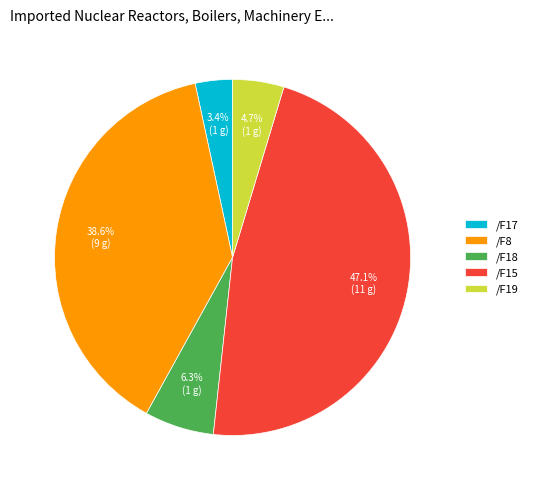

Count the number of slices in the pie.

5